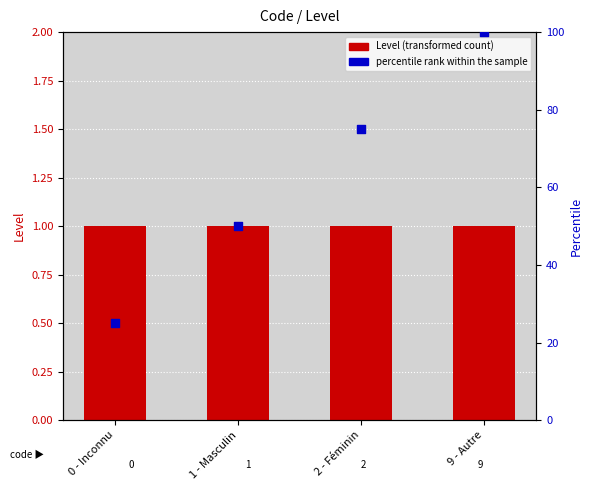

Which series has the largest Y range (max minus min)?

percentile rank within the sample